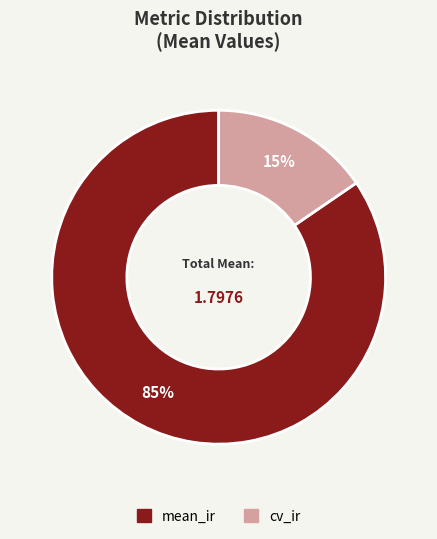

What percentage is the cv_ir slice, to the nearest percent?

15%